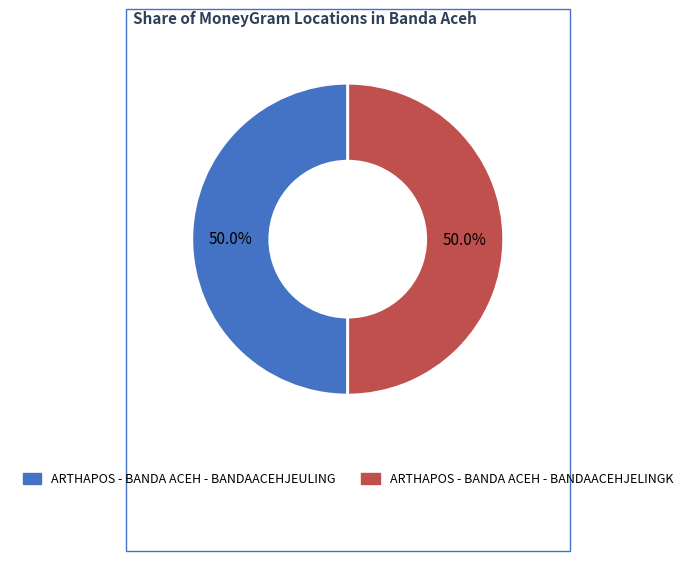

How many slices are in this pie chart?

2